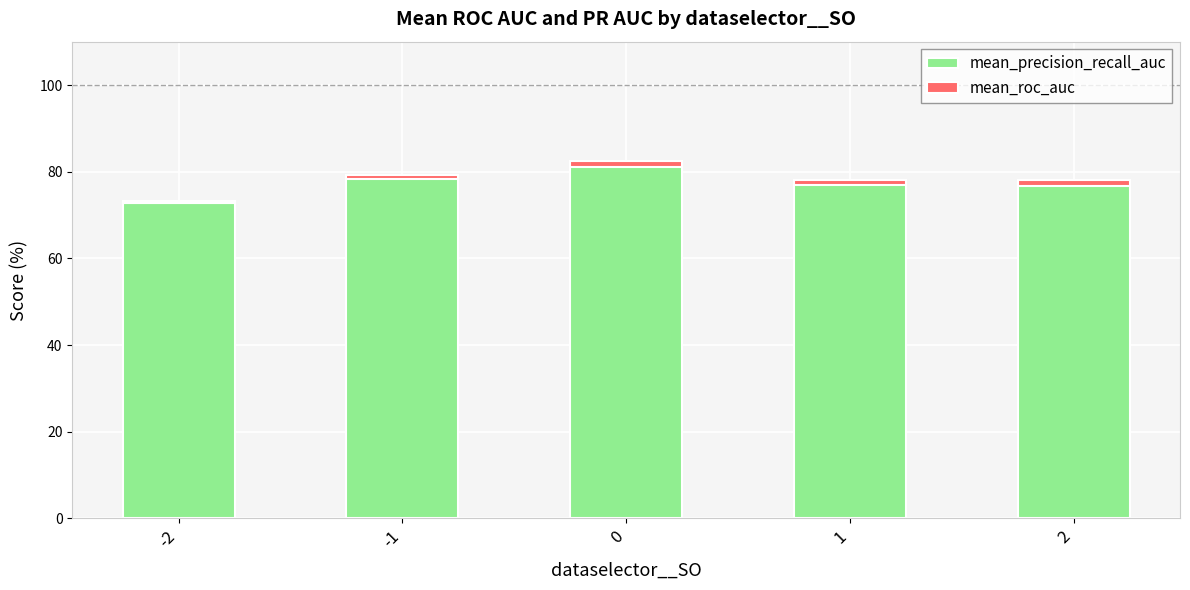

How many bars are there in total?

10